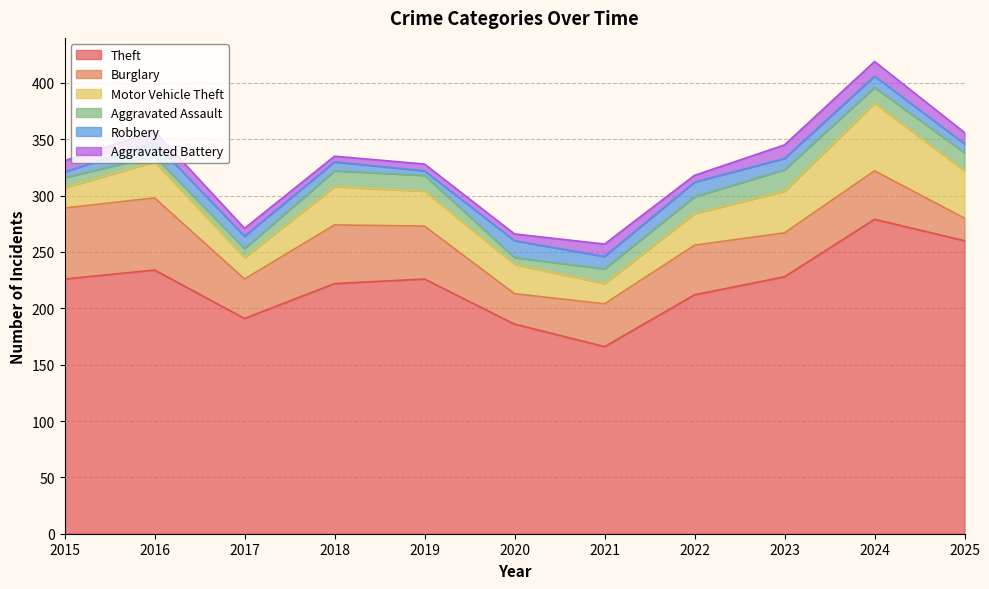

Where is the first local minimum for Robbery?

2019